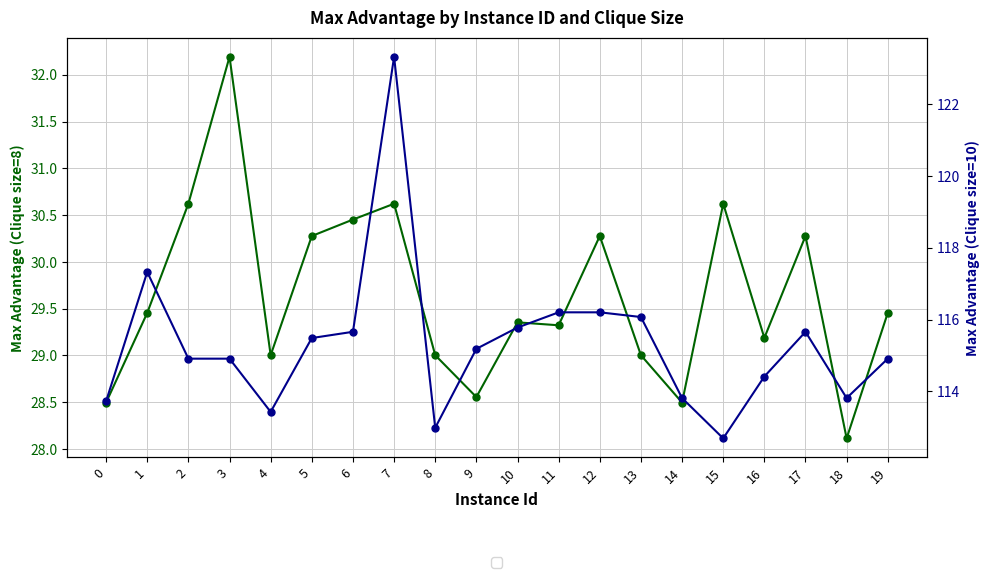

At which category is the sum across all series the highest?

7